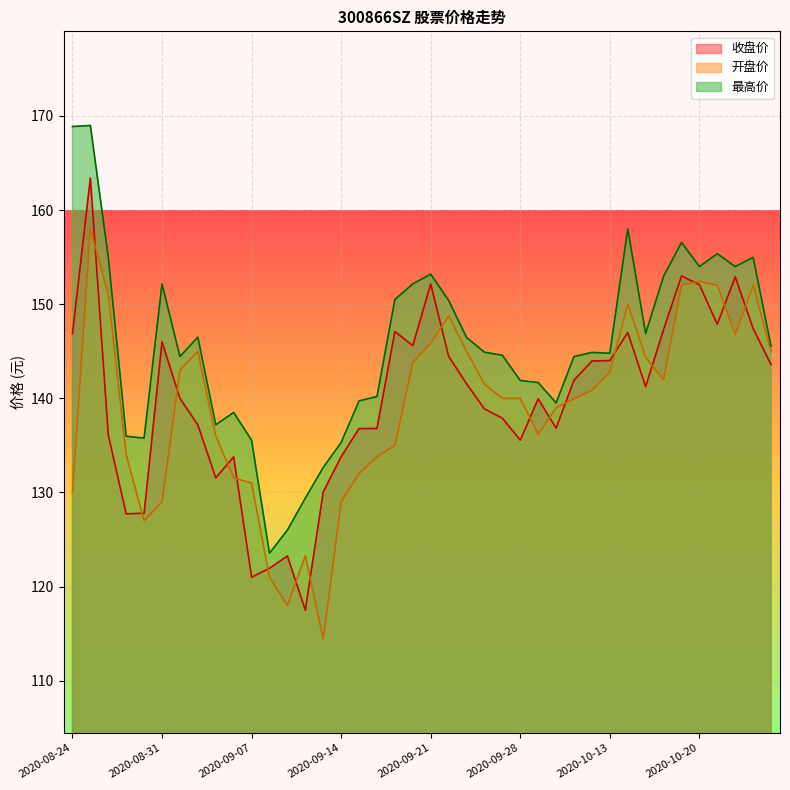

At 2020-08-31, list the series in order from largest to smallest.

最高价, 收盘价, 开盘价